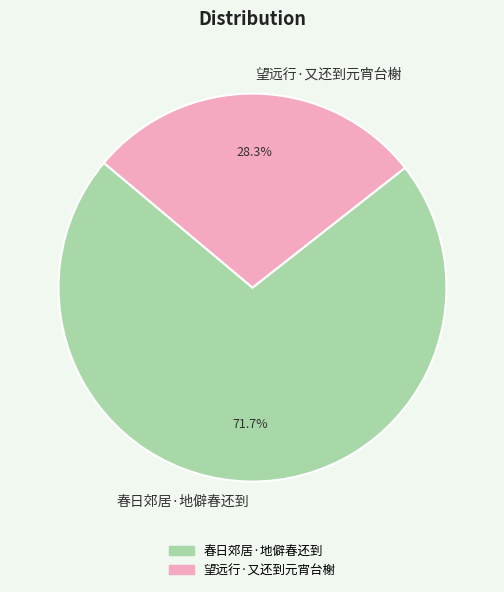

The 望远行·又还到元宵台榭 slice represents 28% of the pie. True or false?

True